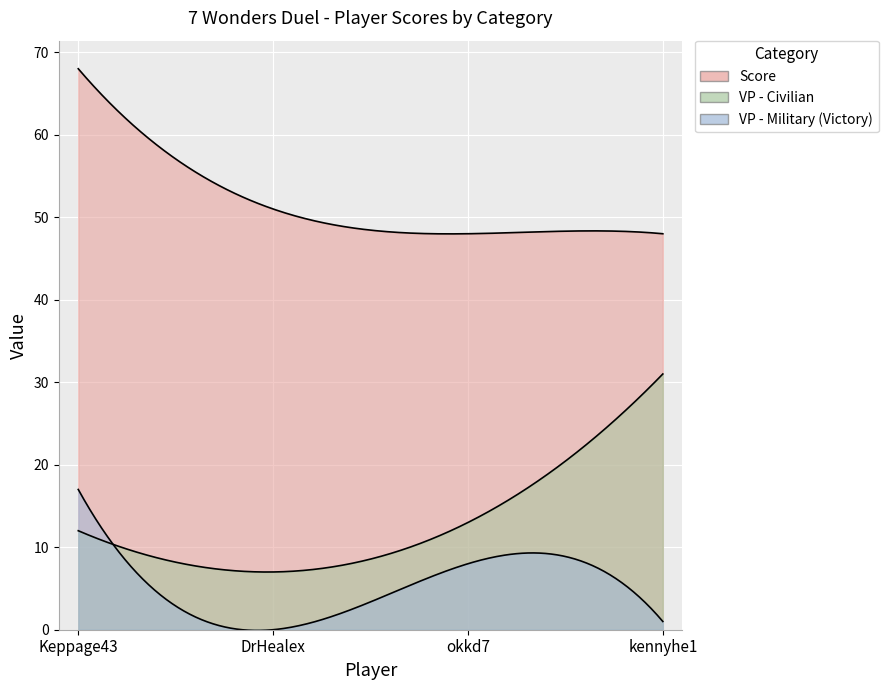

The Score series shows 121 at Keppage43. True or false?

False